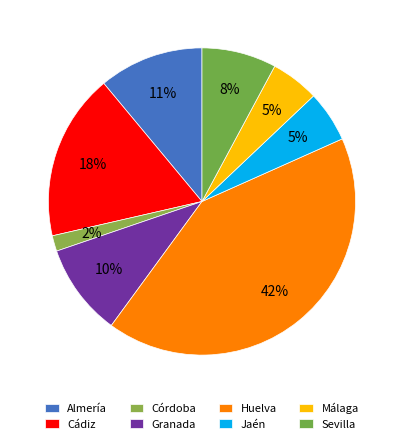

Is Sevilla the majority of the pie?

No